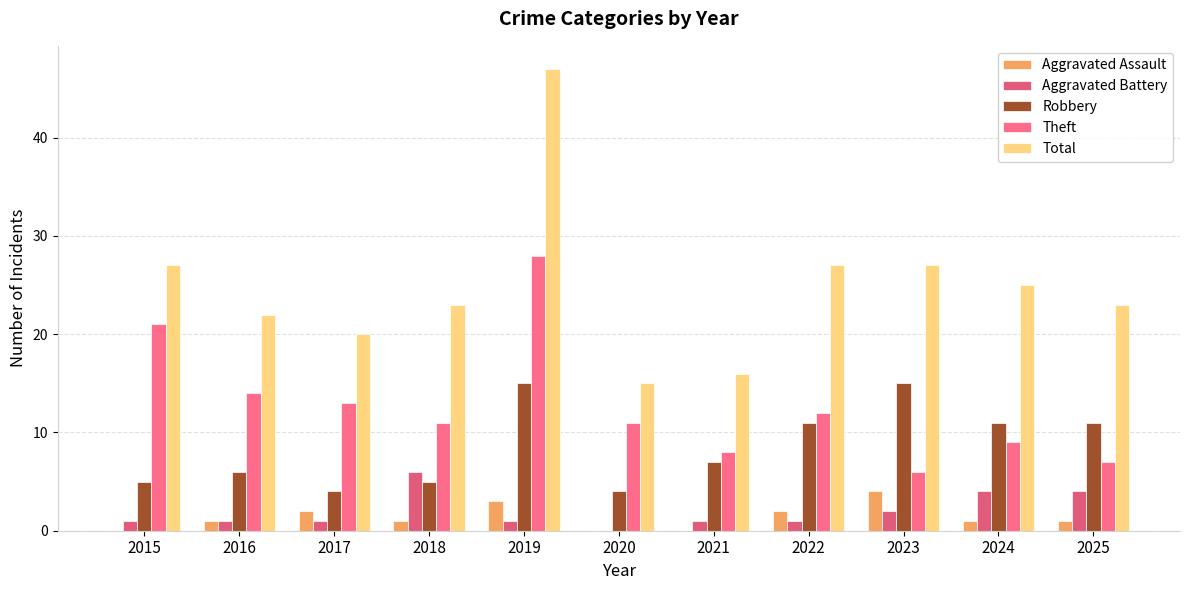

How many categories are shown in the chart?

11